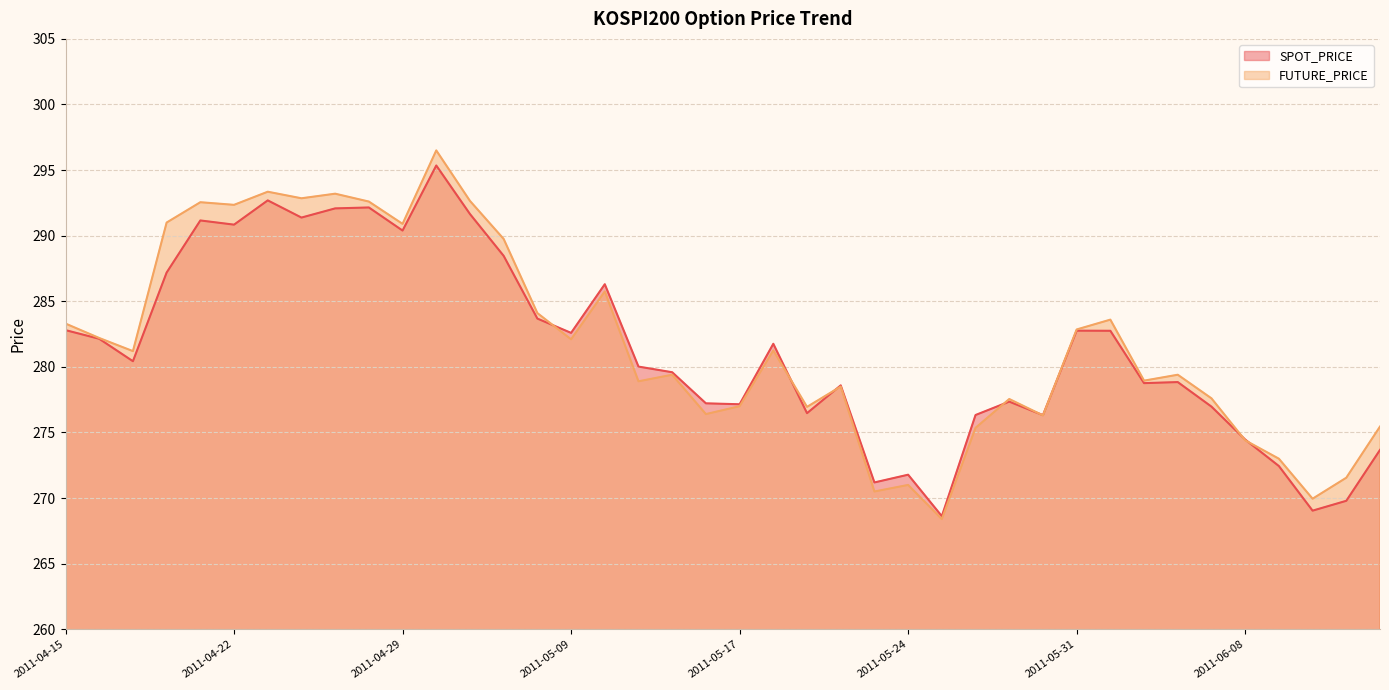

Which has a higher value, 2011-05-19 or 2011-05-16?

2011-05-16